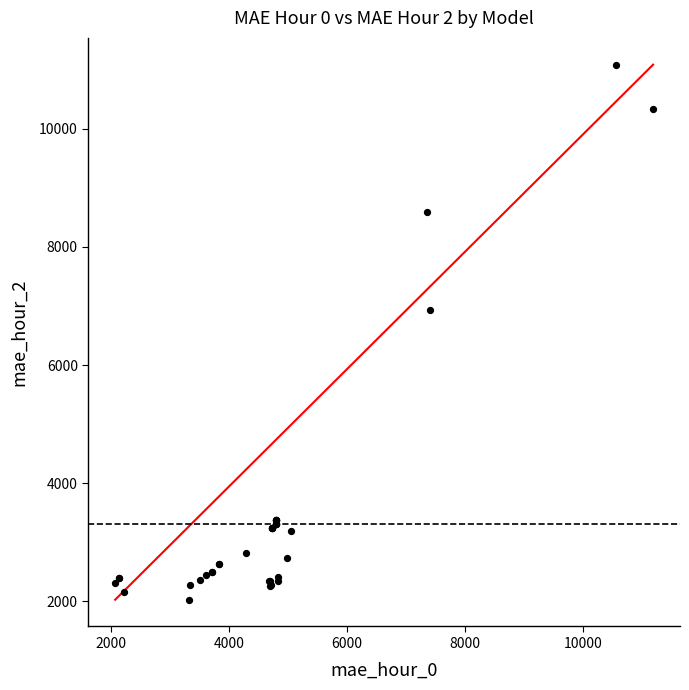

What Y value in the scatter plot is closest to 6556?

6927.7